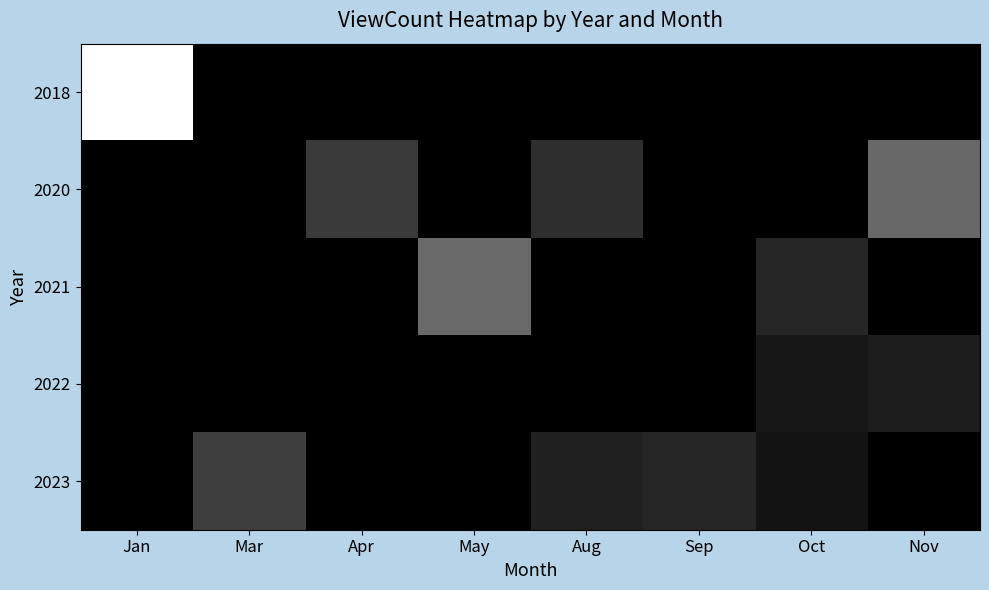

What is the maximum value shown in the chart?

198115